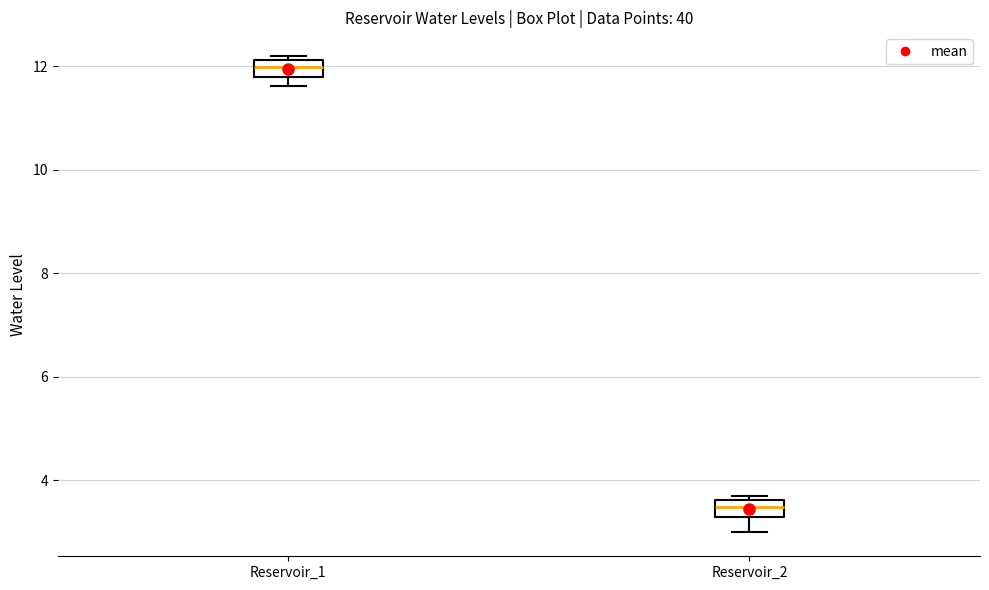

Reading left to right, transcribe this box plot: for each box, give where its median line is, the range the box spans, and where its two whiskers end, as read against the y-axis. The values are not printed on the chart, so give them approximately, as read against the axis.

Reservoir_1: median 12.0, box 11.8 to 12.2, whiskers 11.6 to 12.2 (just above the box's upper edge)
Reservoir_2: median 3.4, box 3.2 to 3.6, whiskers 3.0 to 3.8